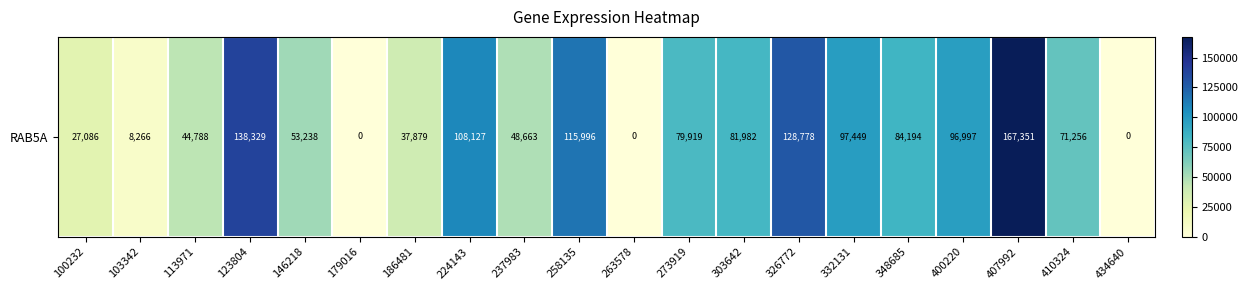

Reading left to right, list all the values displayed in this chart.

27086	8266	44788	138329	53238	0	37879	108127	48663	115996	0	79919	81982	128778	97449	84194	96997	167351	71256	0